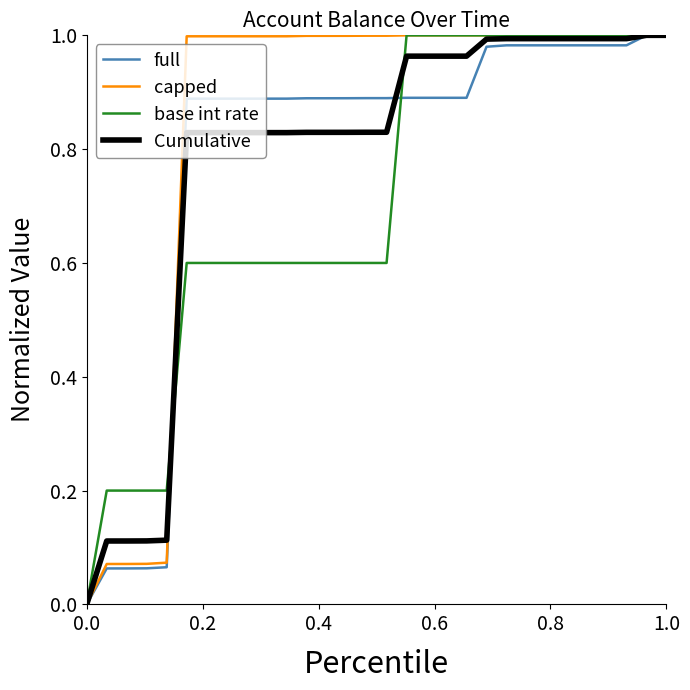

True or false: base int rate and Cumulative cross at least once.

True